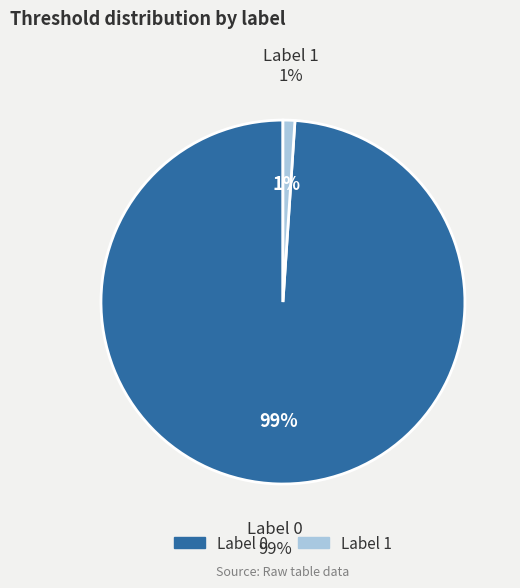

To the nearest percent, what is the average slice percentage?

50%